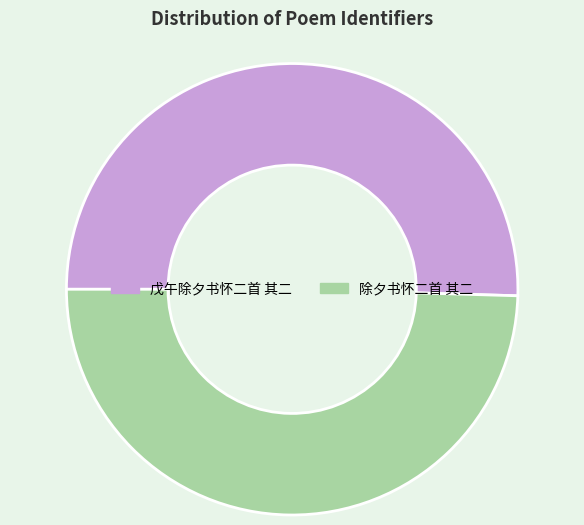

What is the largest slice in the pie chart?

戊午除夕书怀二首 其二